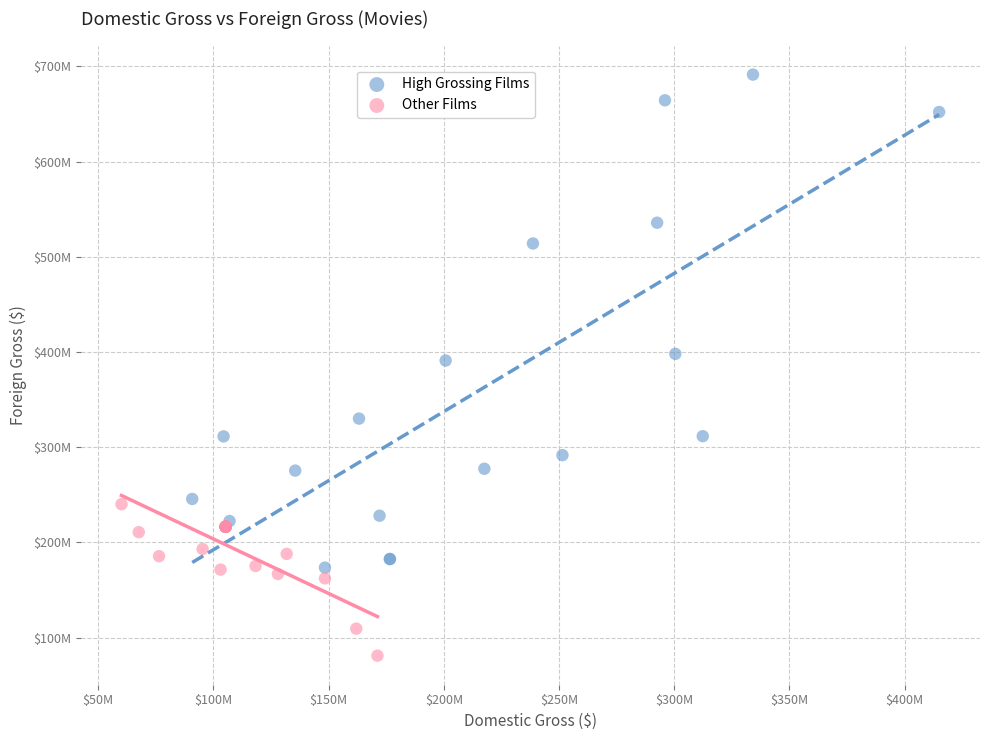

Which series reaches the maximum Y coordinate?

High Grossing Films